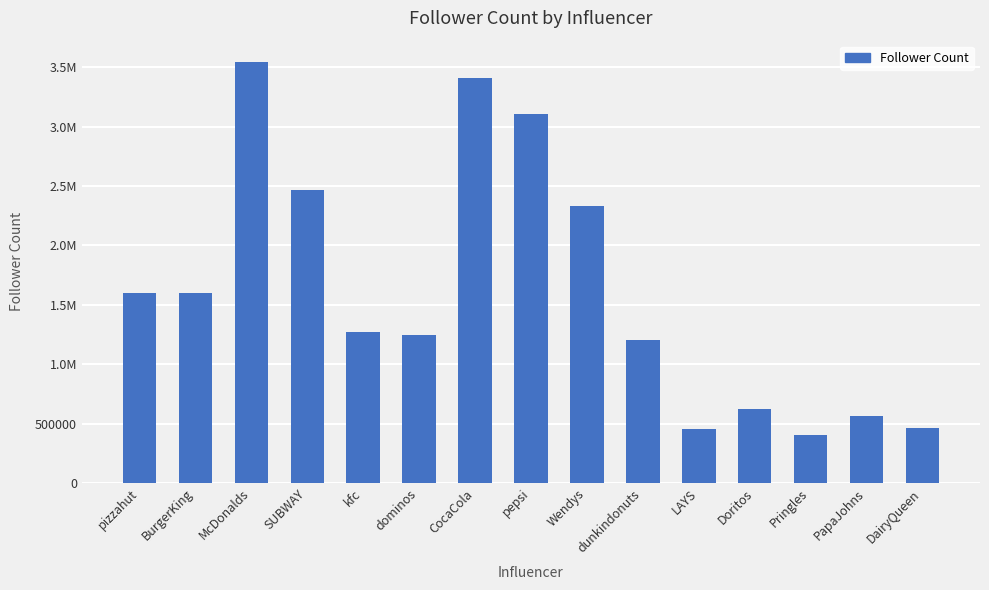

Are the bars horizontal?

No